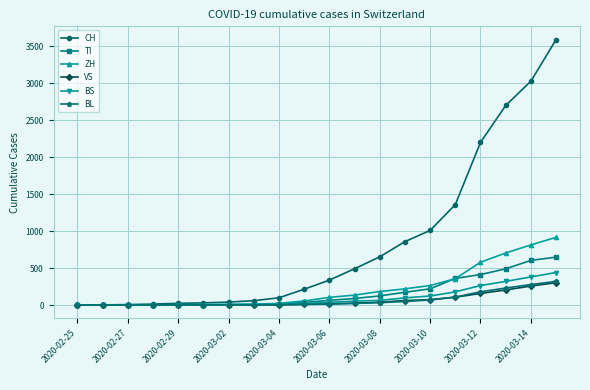

Which series has the widest spread of values?

CH